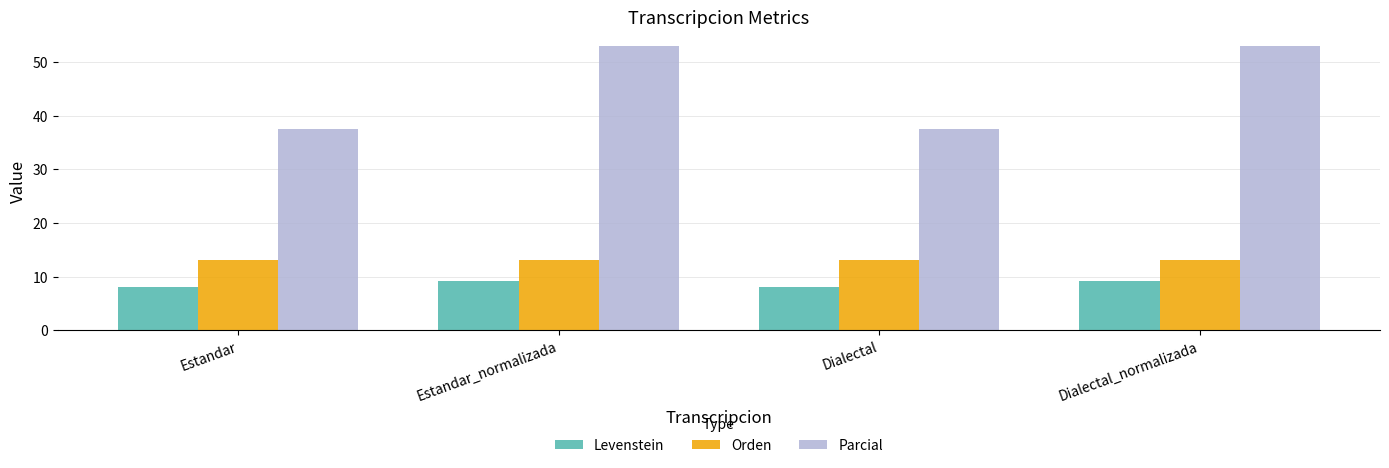

Are the bars horizontal?

No